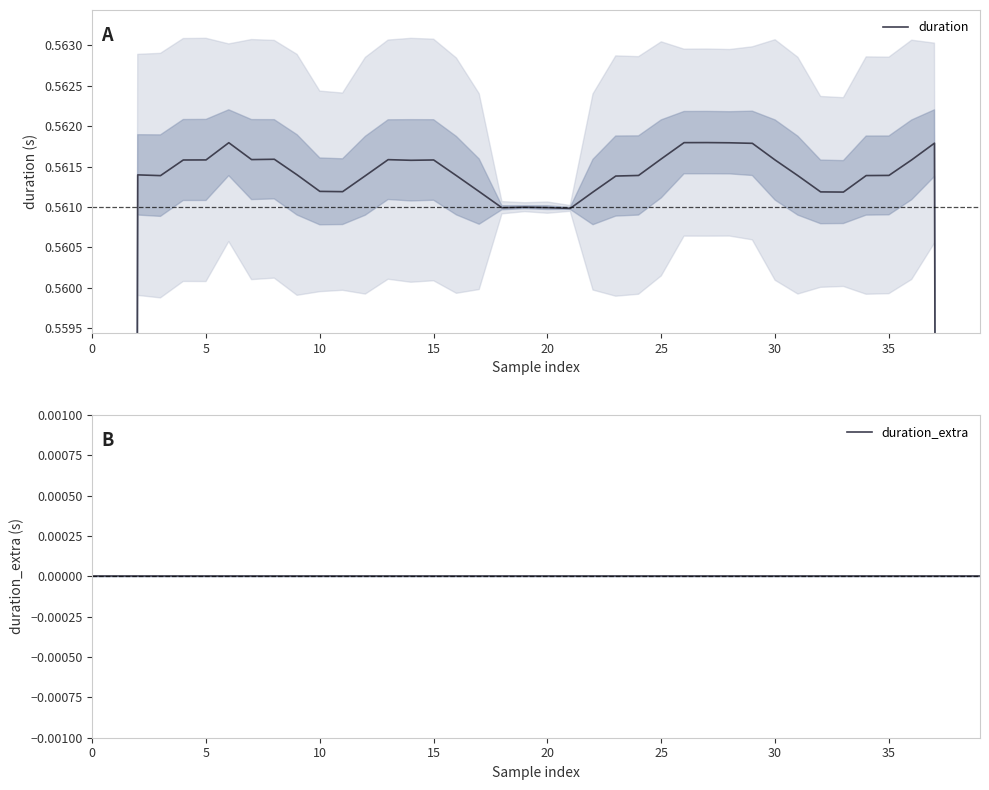

Reading left to right, transcribe all the data shown in this chart.

duration: 0.3	0.4	0.6	0.6	0.6	0.6	0.6	0.6	0.6	0.6	0.6	0.6	0.6	0.6	0.6	0.6	0.6	0.6	0.6	0.6	0.6	0.6	0.6	0.6	0.6	0.6	0.6	0.6	0.6	0.6	0.6	0.6	0.6	0.6	0.6	0.6	0.6	0.6	0.4	0.3
duration_extra: 0.0	0.0	0.0	0.0	0.0	0.0	0.0	0.0	0.0	0.0	0.0	0.0	0.0	0.0	0.0	0.0	0.0	0.0	0.0	0.0	0.0	0.0	0.0	0.0	0.0	0.0	0.0	0.0	0.0	0.0	0.0	0.0	0.0	0.0	0.0	0.0	0.0	0.0	0.0	0.0